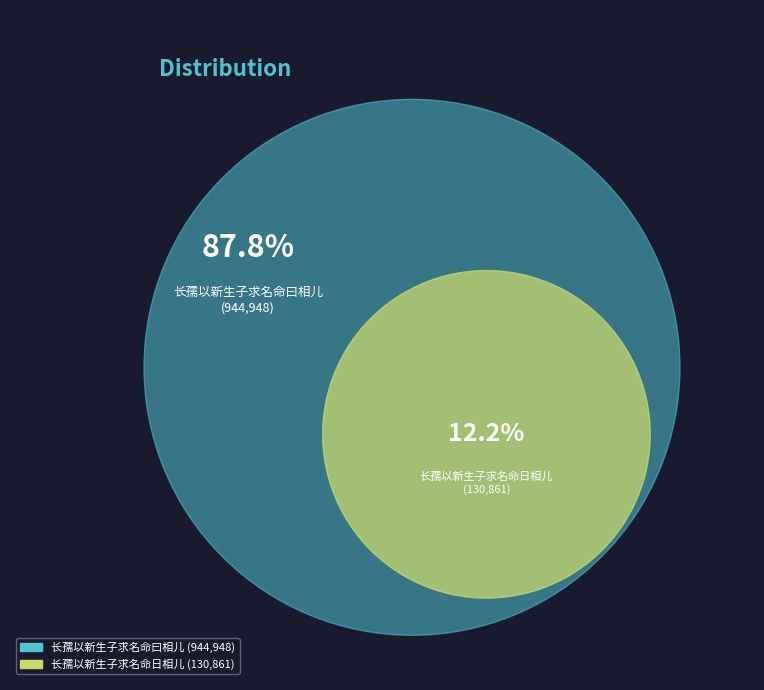

Rank the categories by value from lowest to highest.

长孺以新生子求名命日相儿, 长孺以新生子求名命曰相儿